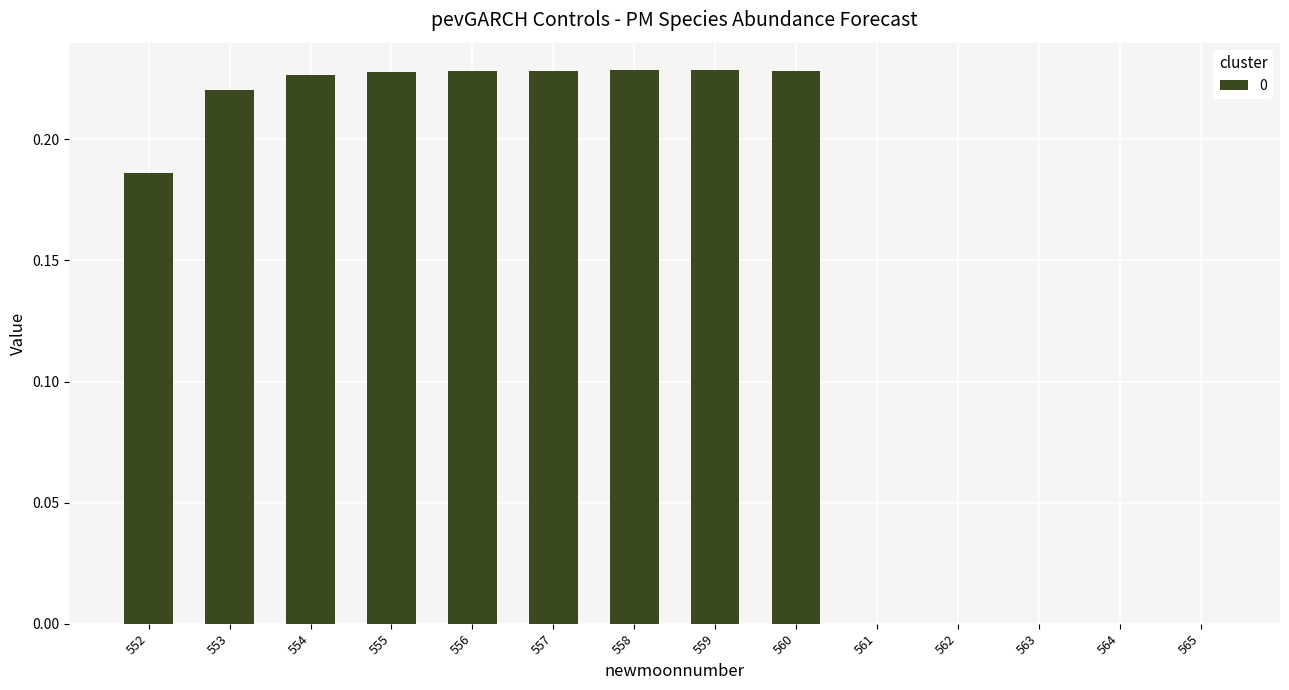

What is the sum of all values?

2.0